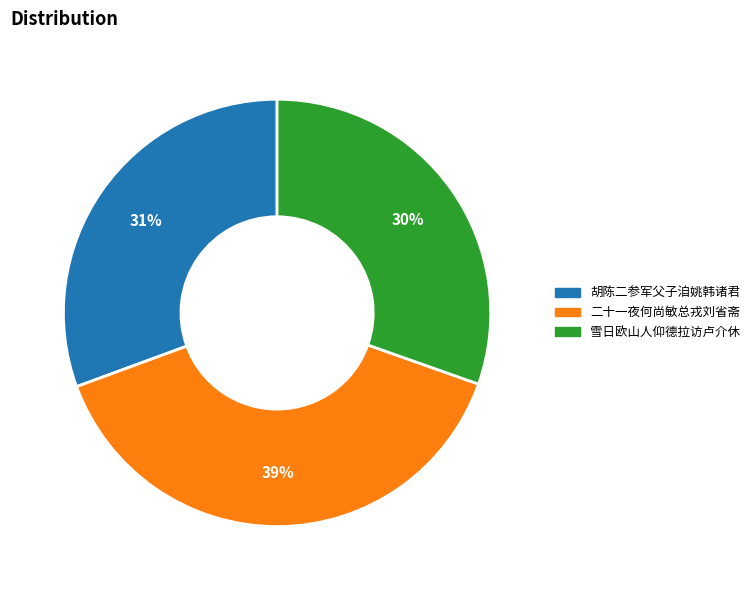

What is the largest slice in the pie chart?

二十一夜何尚敏总戎刘省斋